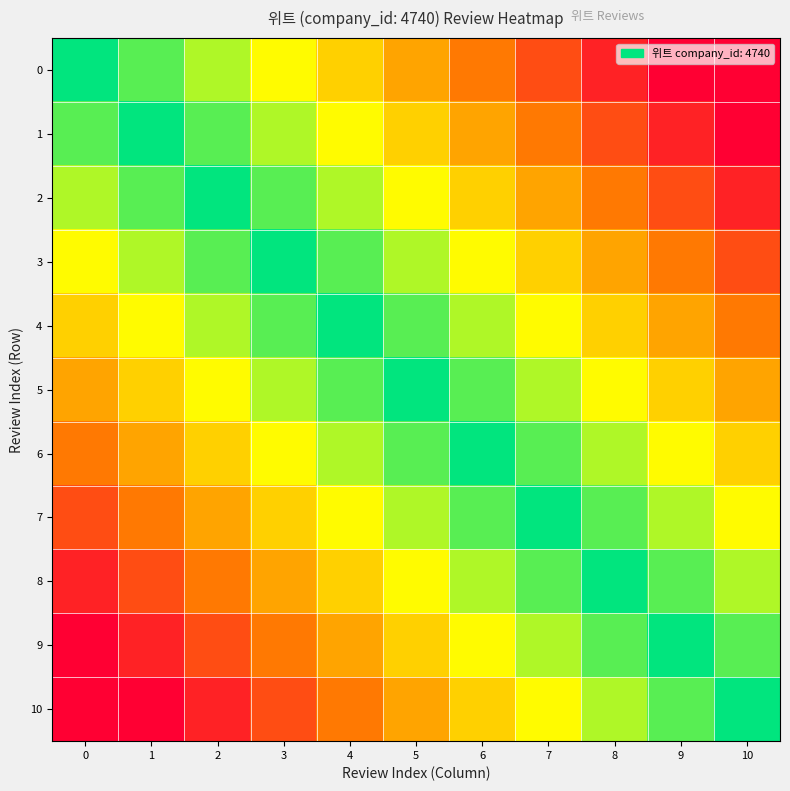

How many series are shown in this chart?

11